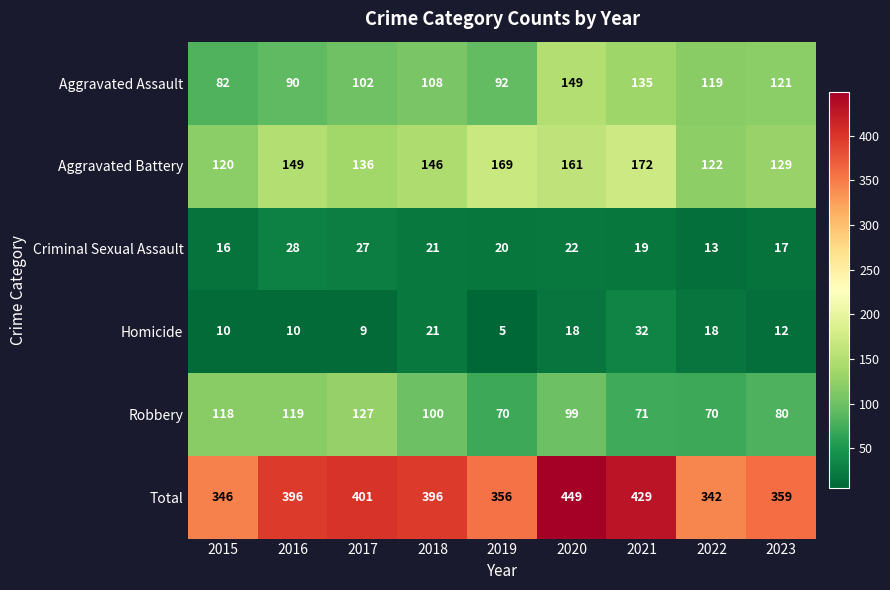

At which category is the sum across all series the highest?

2020